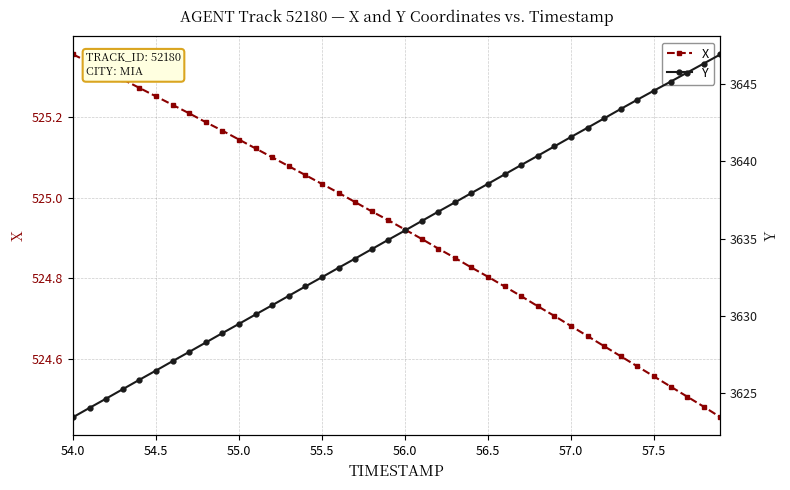

True or false: X has more than 2 interior local peaks.

False